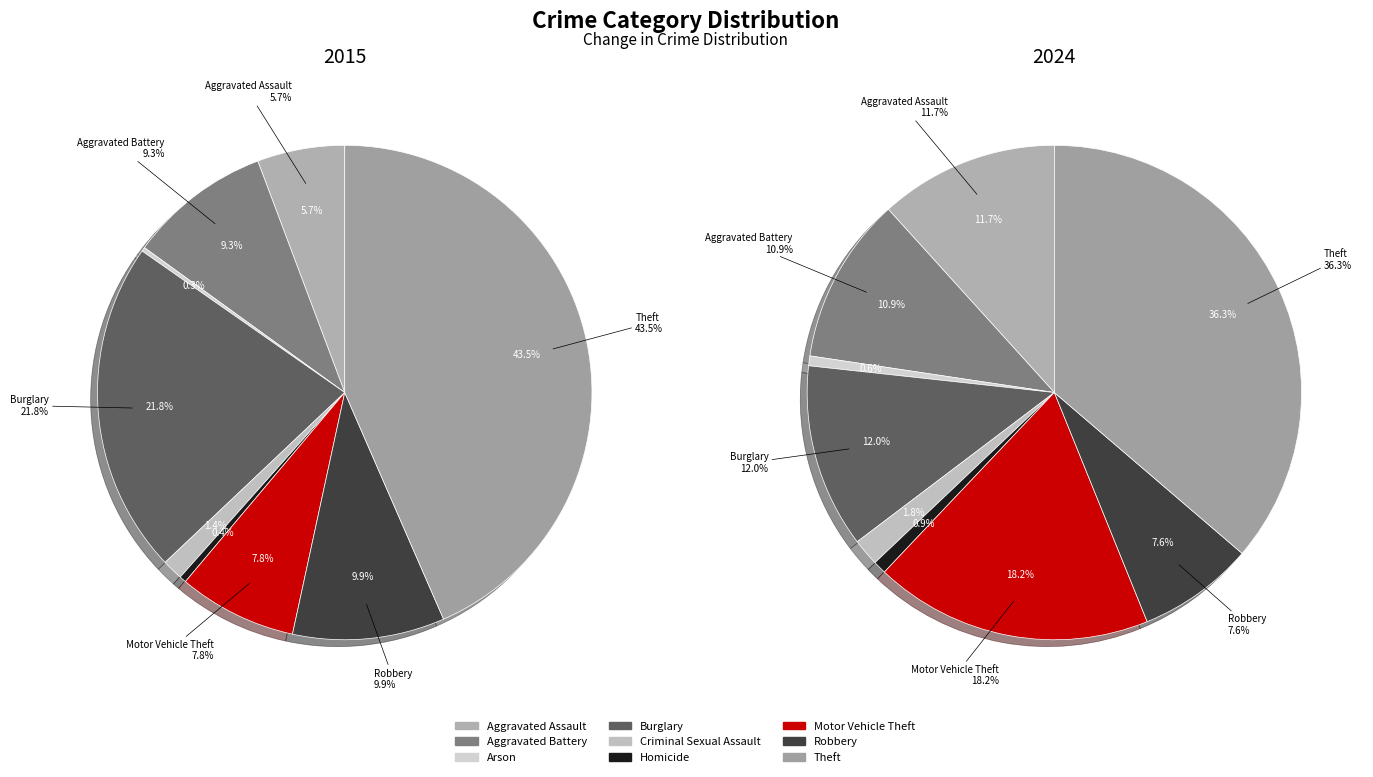

Is there any slice that represents more than half of the pie?

No